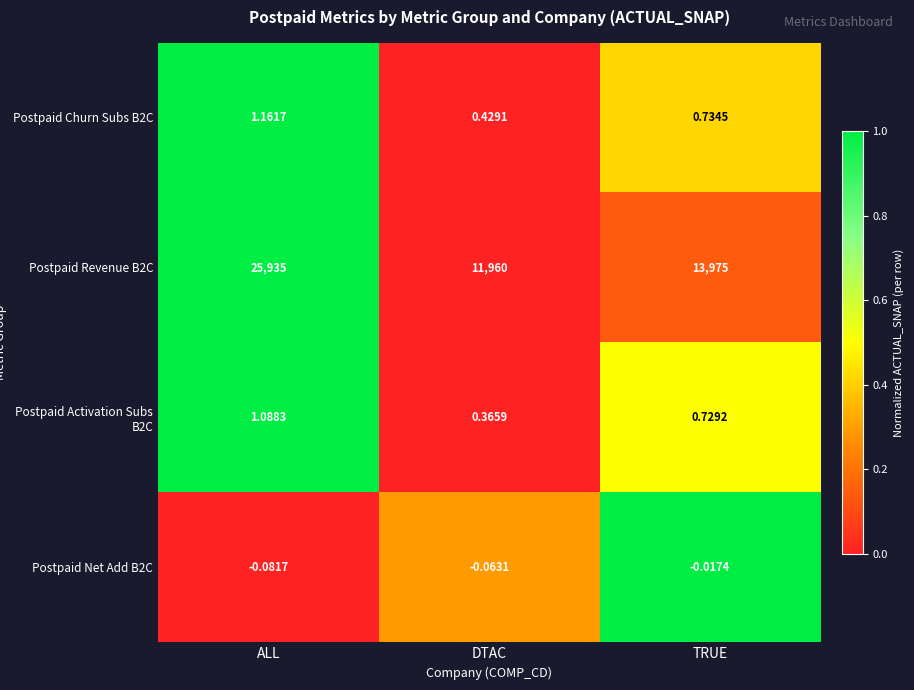

Is the value of Postpaid Churn Subs B2C at ALL greater than the value of Postpaid Net Add B2C at ALL?

Yes